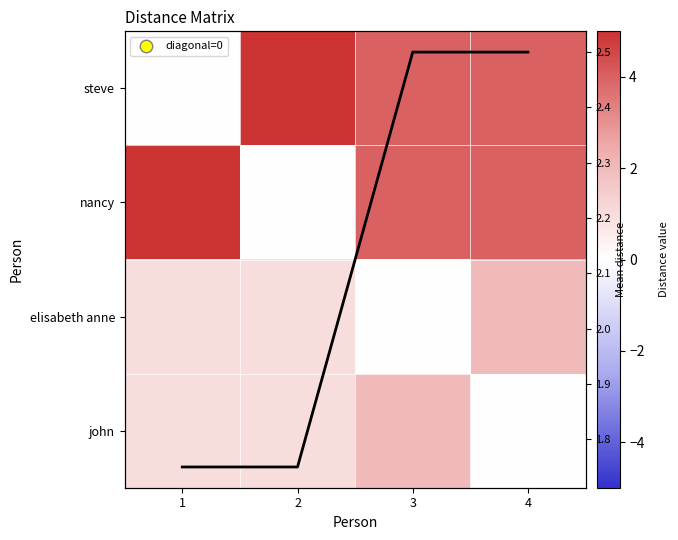

What is the spread (max minus min) of values at 1?

5.0